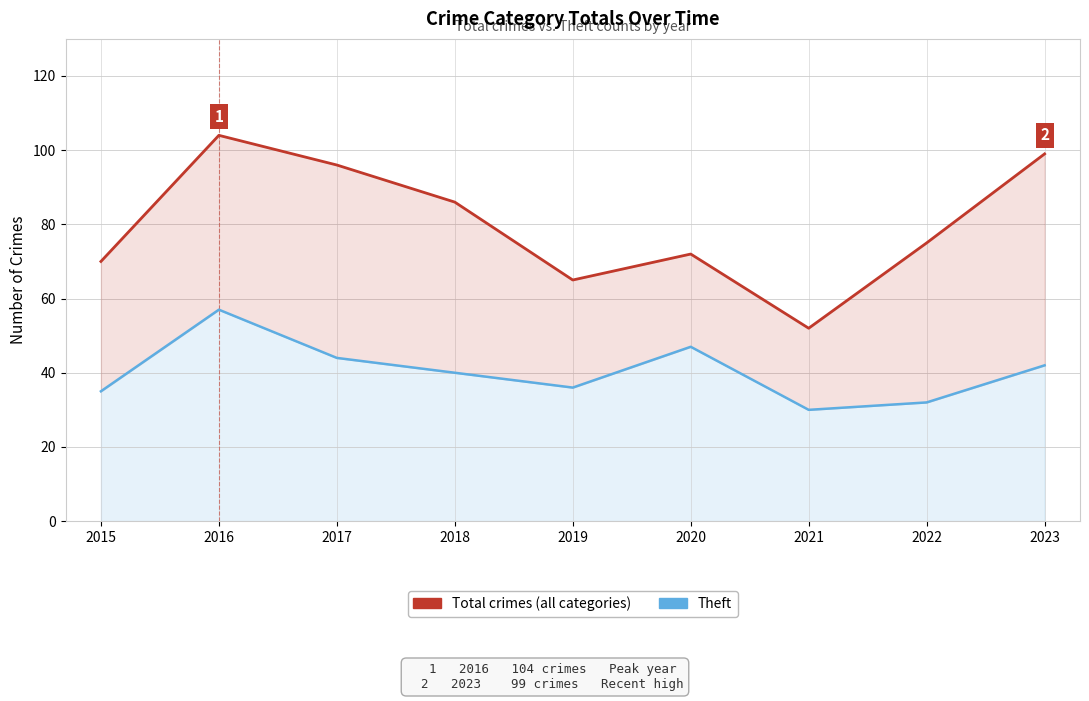

True or false: Theft has more than 1 interior local peaks.

True